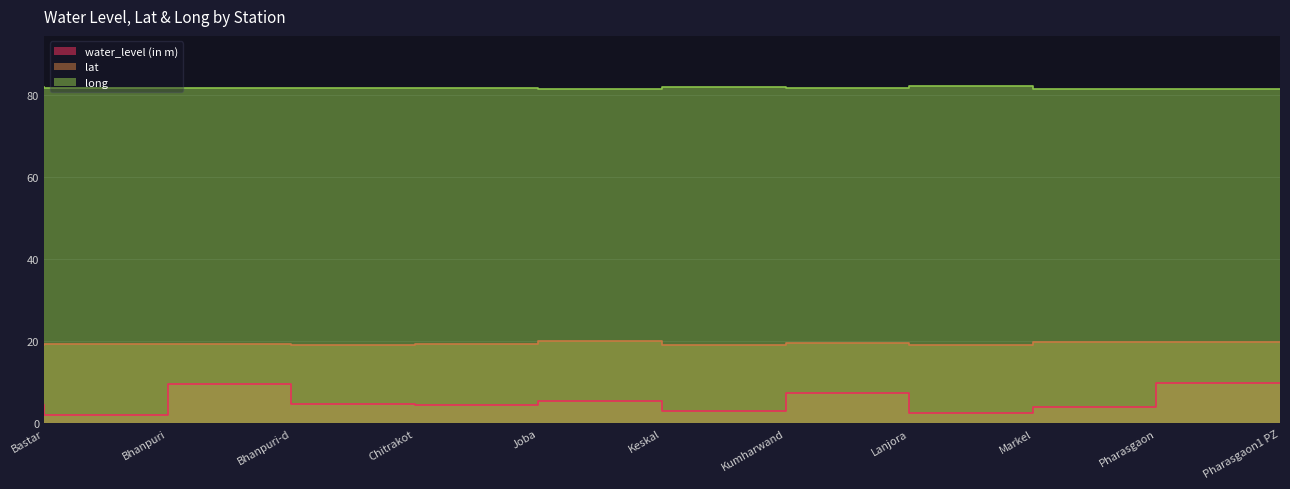

Is it true that lat equals 13.6 at Joba?

False